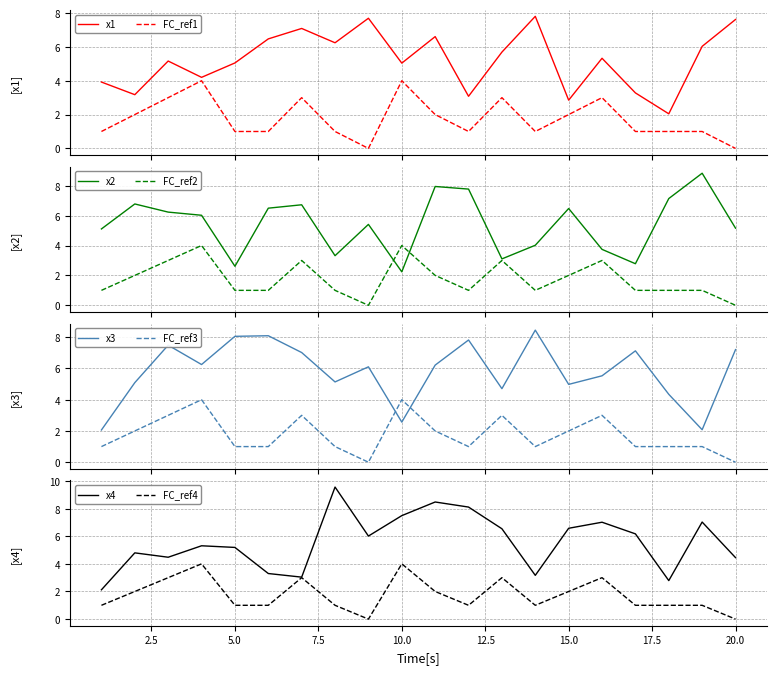

True or false: x1 and FC_ref1 cross at least once.

False